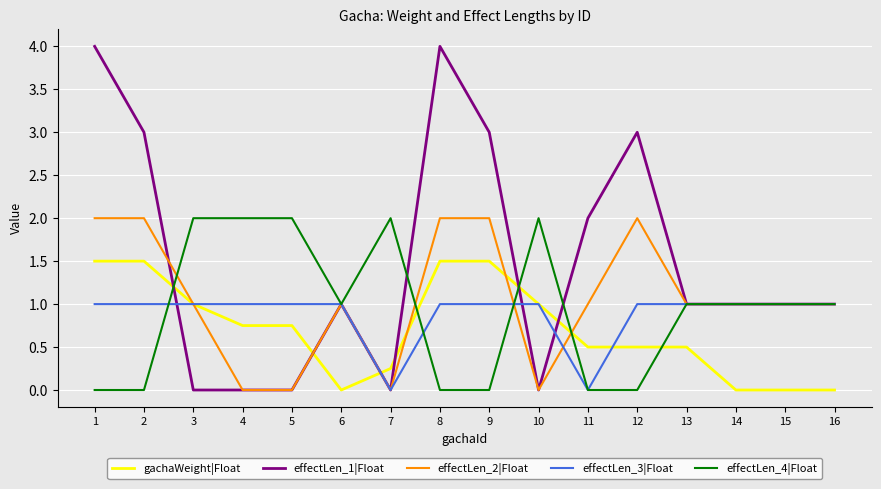

What is the spread (max minus min) of values at 6?

1.0